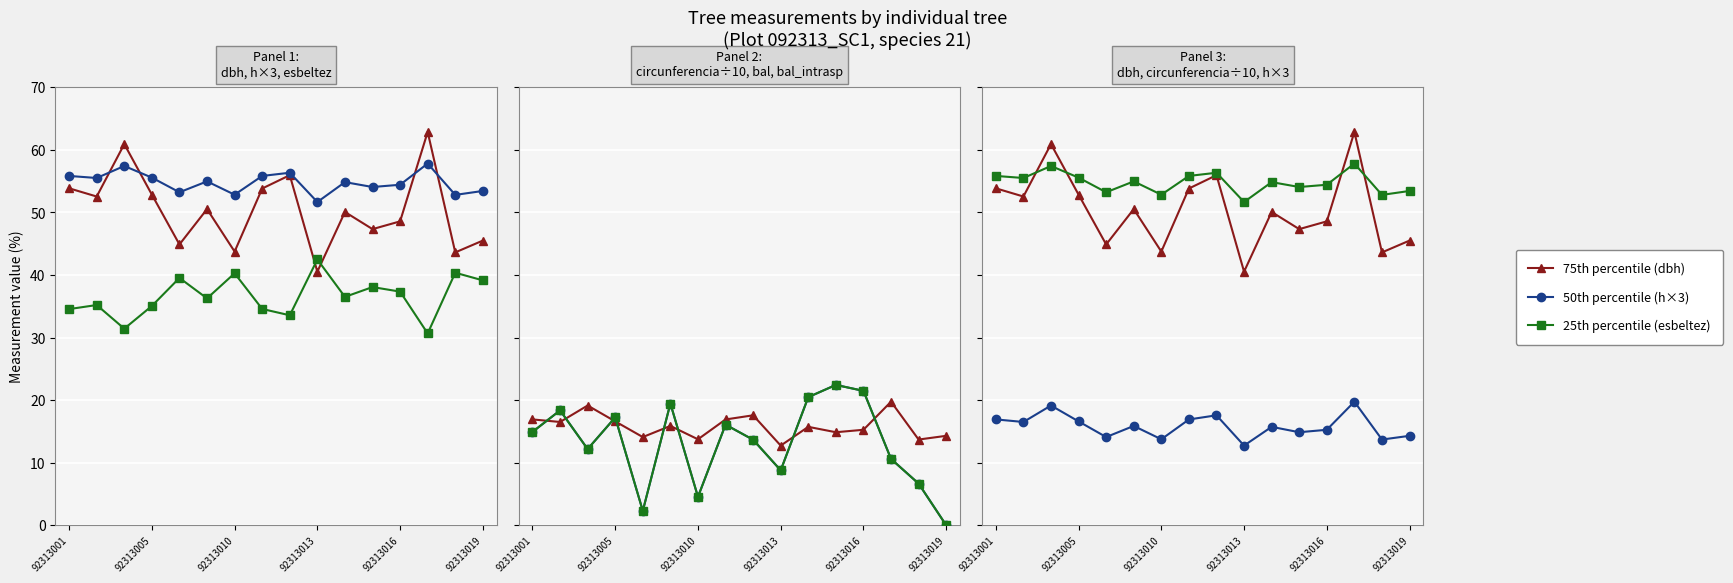

What value does the 50th percentile (h×3) series have at 11?

14.9